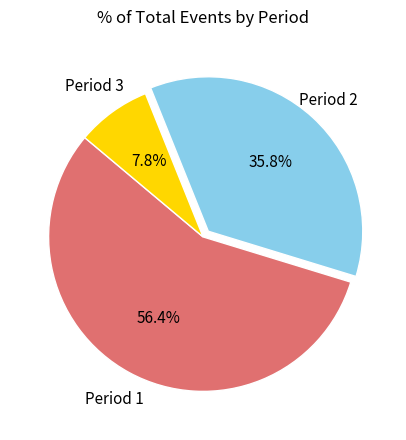

How many slices are in this pie chart?

3